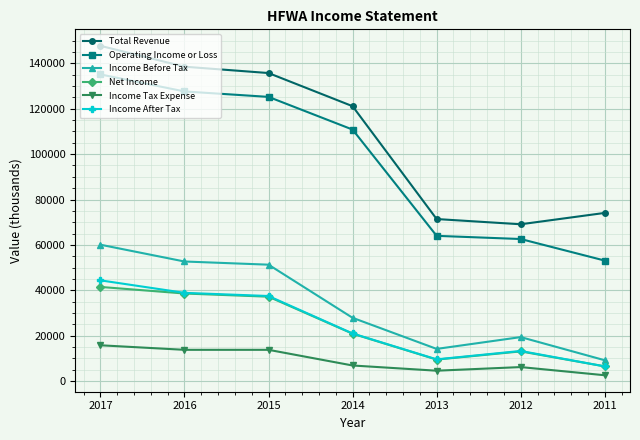

True or false: Total Revenue has more than 1 points higher than both neighbors.

False